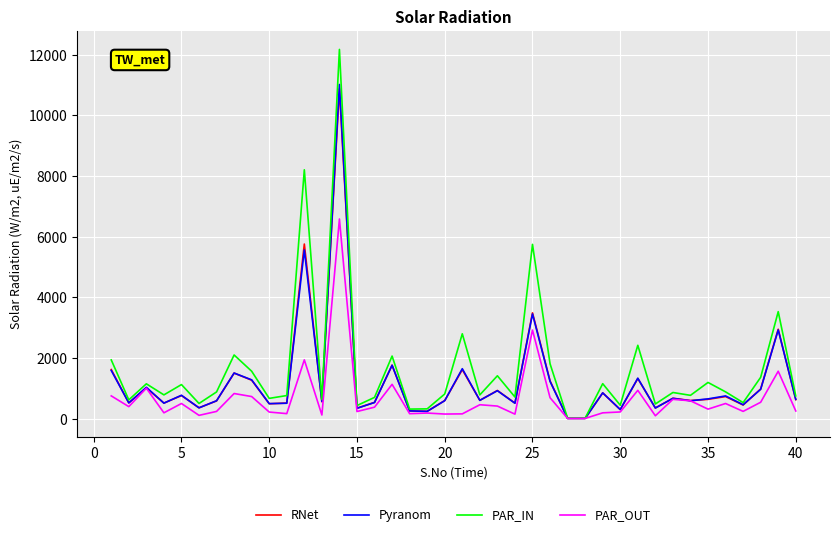

Which series has the largest range (max minus min)?

PAR_IN